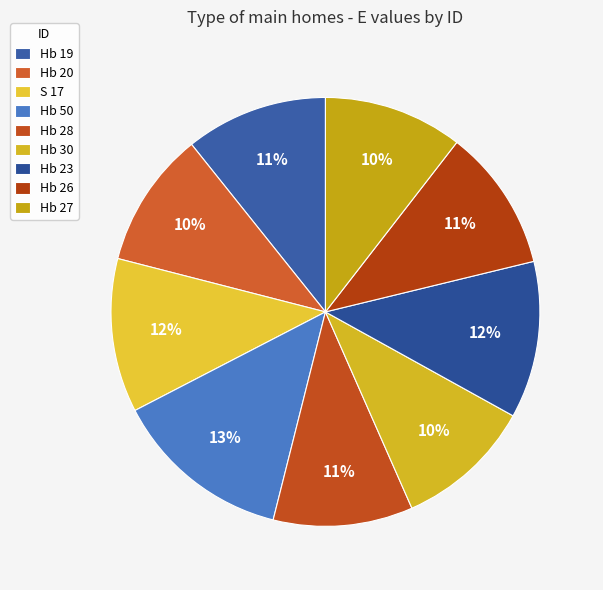

What percentage is the Hb 28 slice, to the nearest percent?

11%